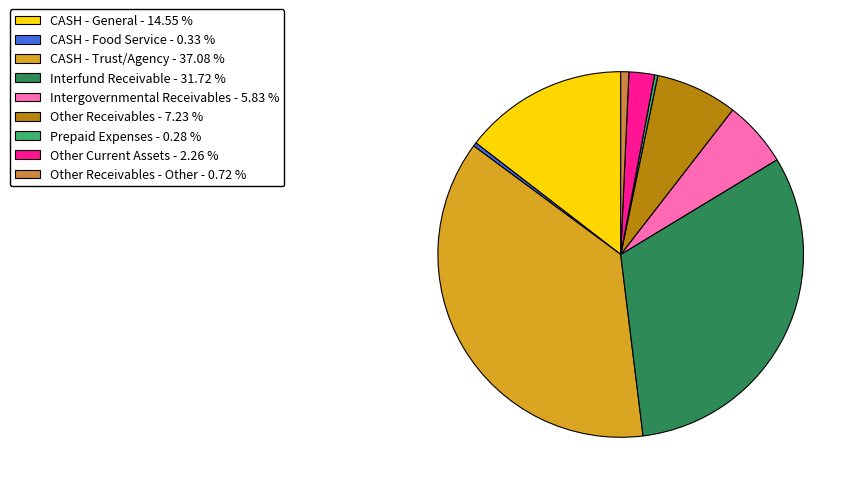

Count the number of slices in the pie.

9